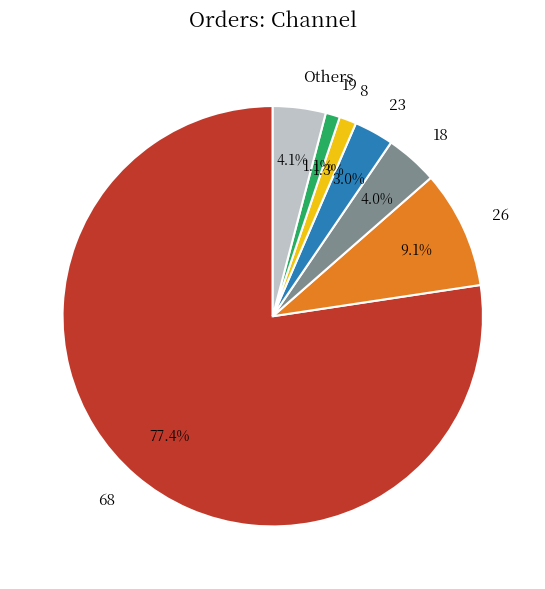

How much of the chart is everything except 19?

98.9%